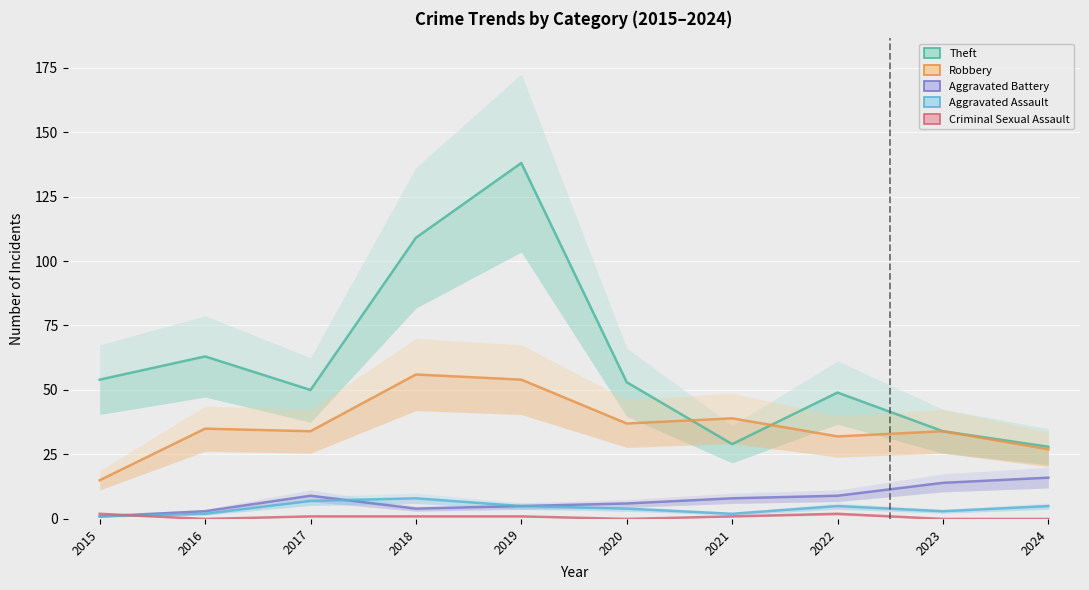

What is the difference between the Aggravated Assault values at 2015 and 2022?

4